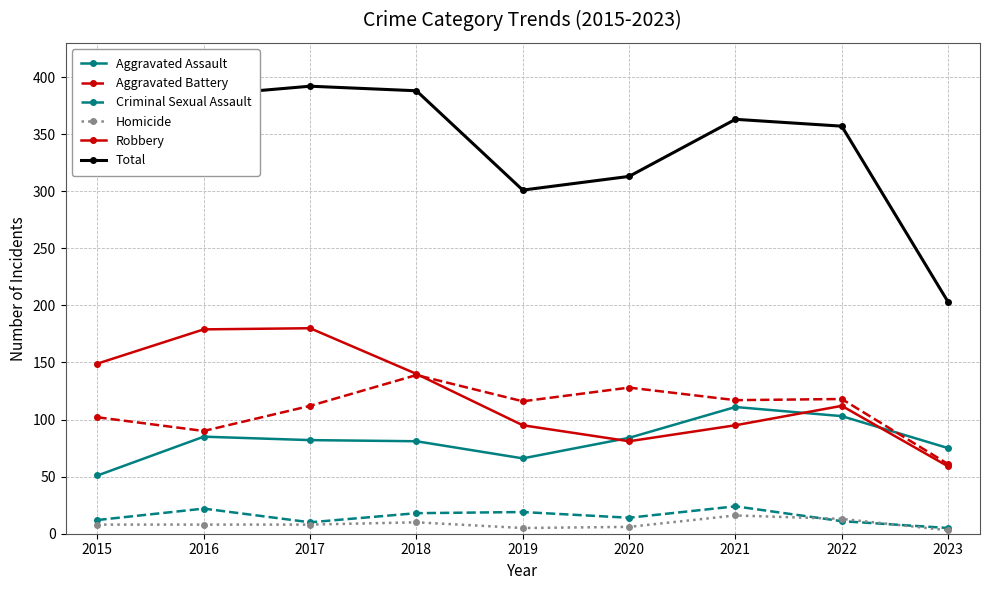

What is the difference between the maximum and minimum values in the Criminal Sexual Assault series?

19